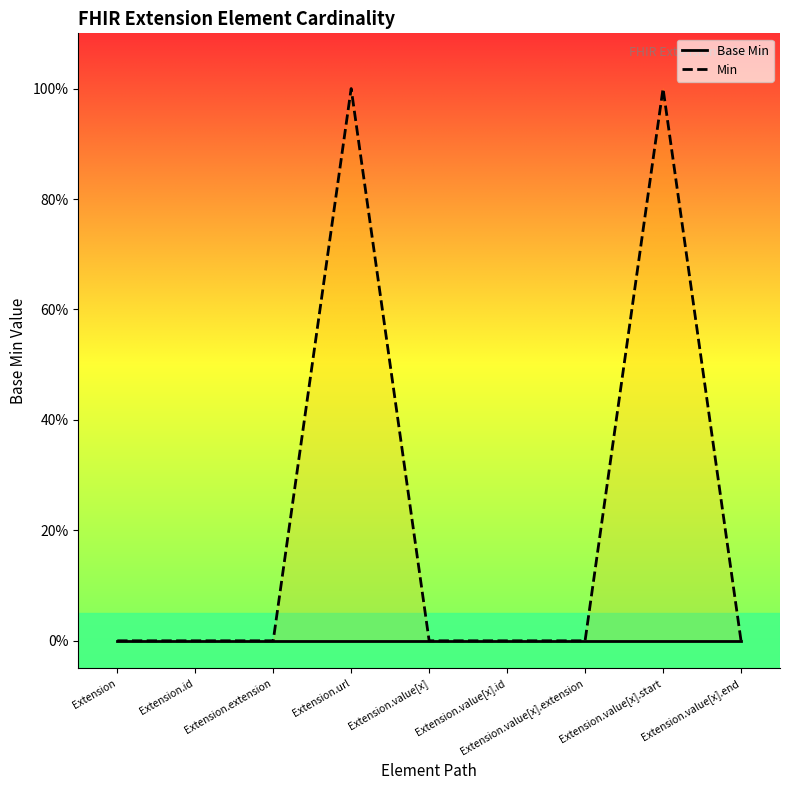

How many lines are shown in the chart?

2